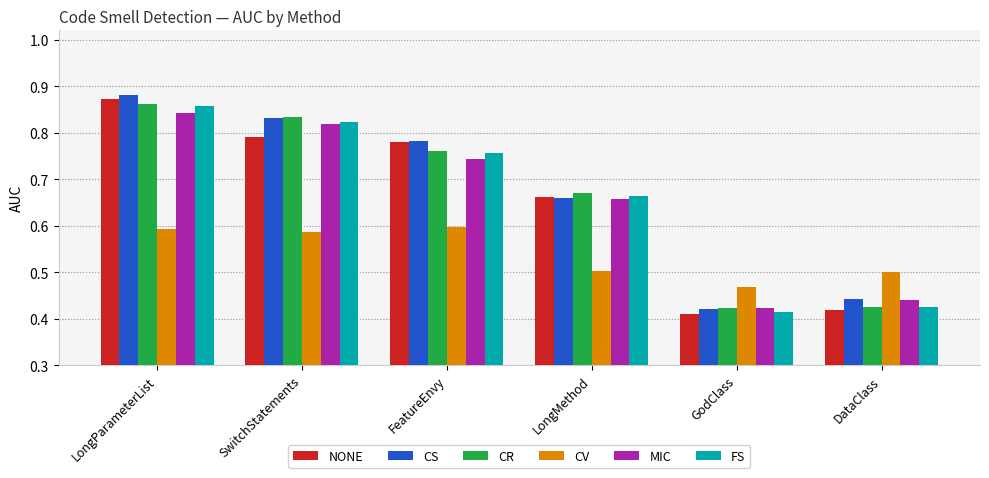

At which category is the sum across all series the highest?

LongParameterList